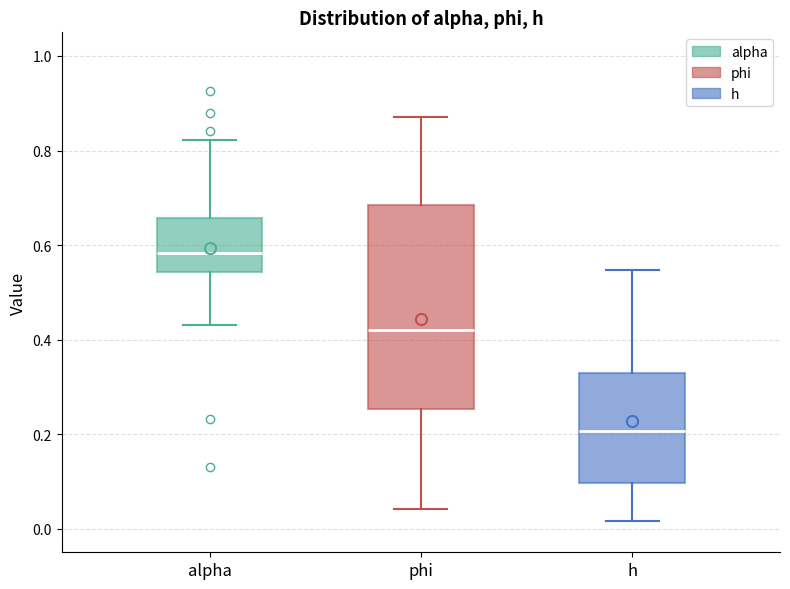

Comparing the boxes themselves (not the whiskers), which one is the tallest?

phi